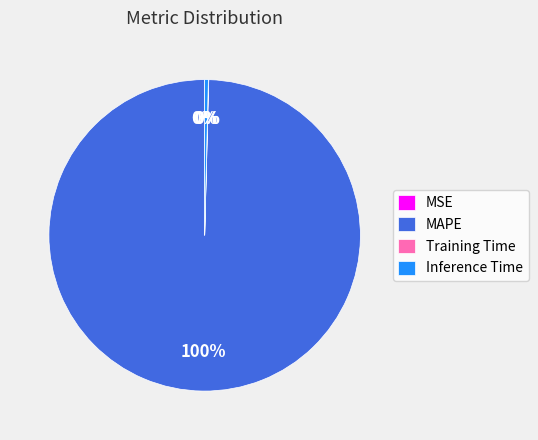

To the nearest percent, what is the average slice percentage?

25%